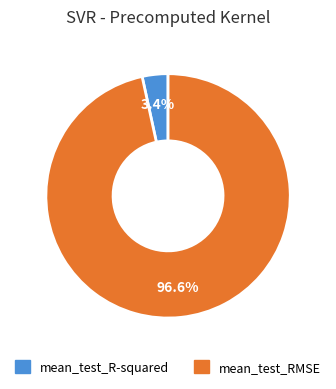

To the nearest percent, what is the average slice percentage?

50%